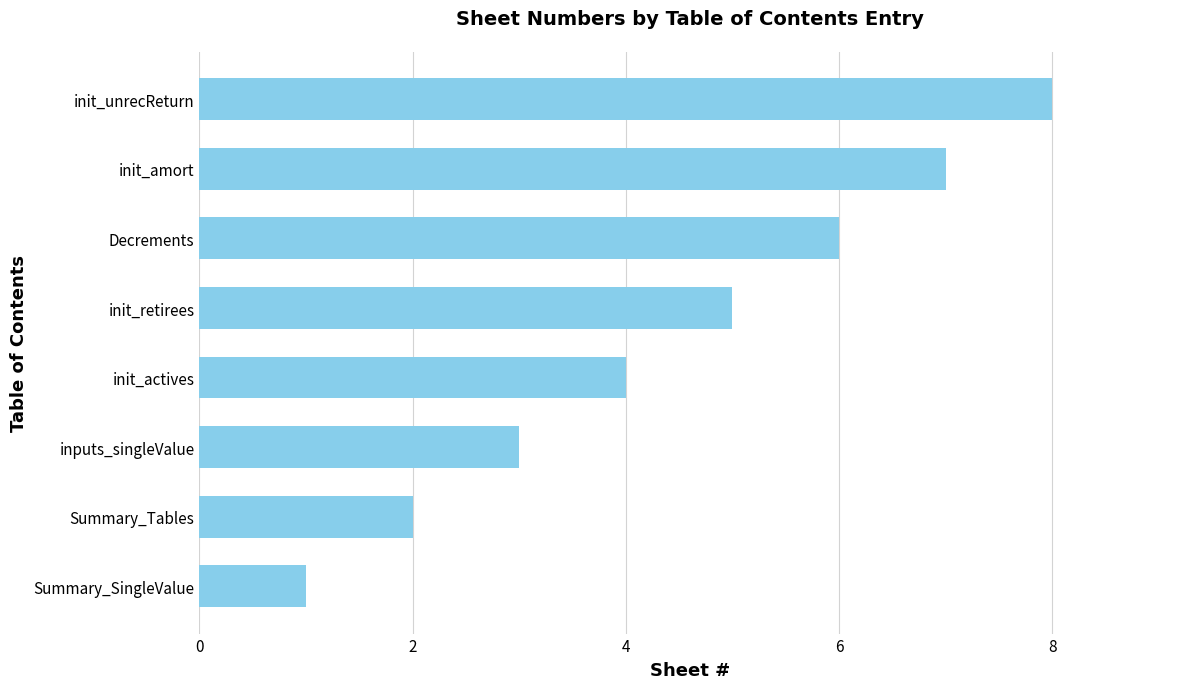

Approximately how many times larger is the value at init_amort compared to init_retirees?

1.4